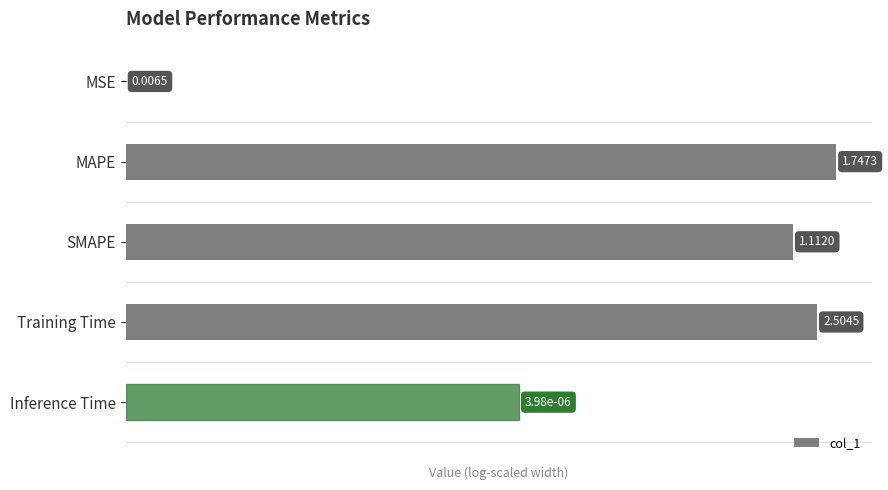

Are the bars grouped side by side (vs. stacked)?

No